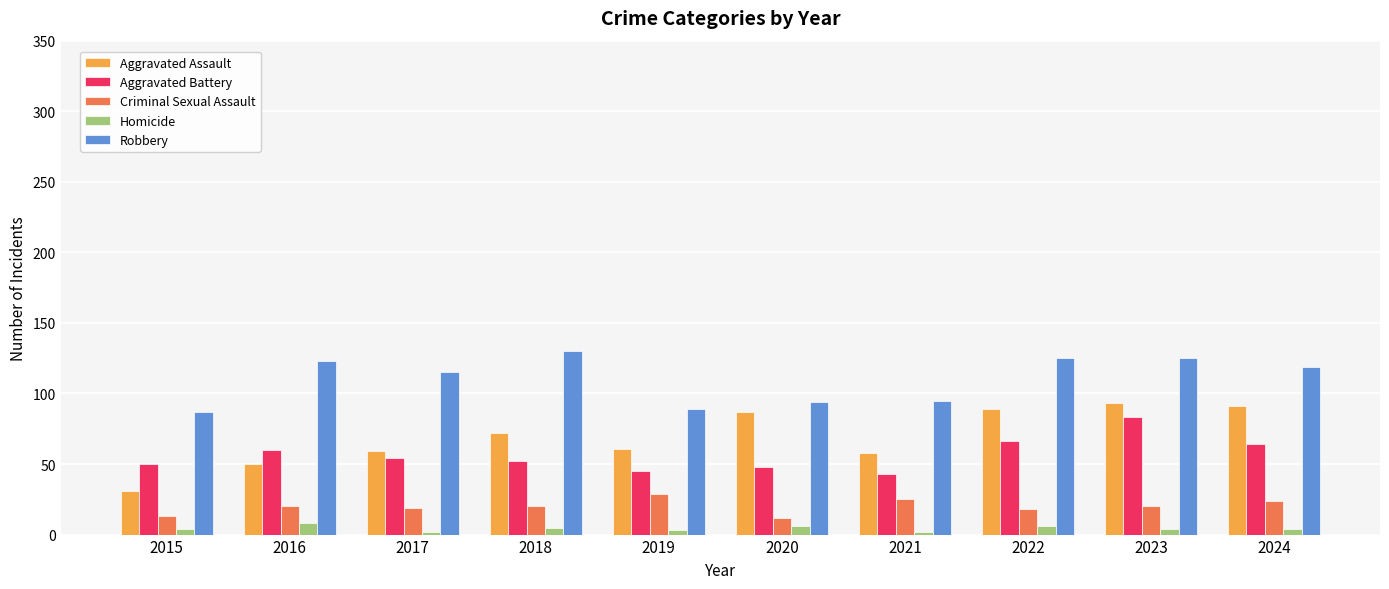

Are the bars grouped side by side (vs. stacked)?

Yes